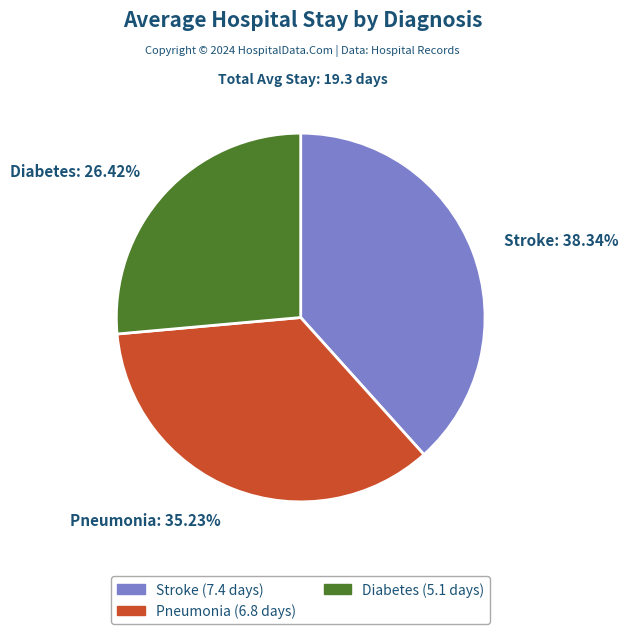

Approximately how many times larger is the value at Pneumonia: 35.23% compared to Stroke: 38.34%?

0.9